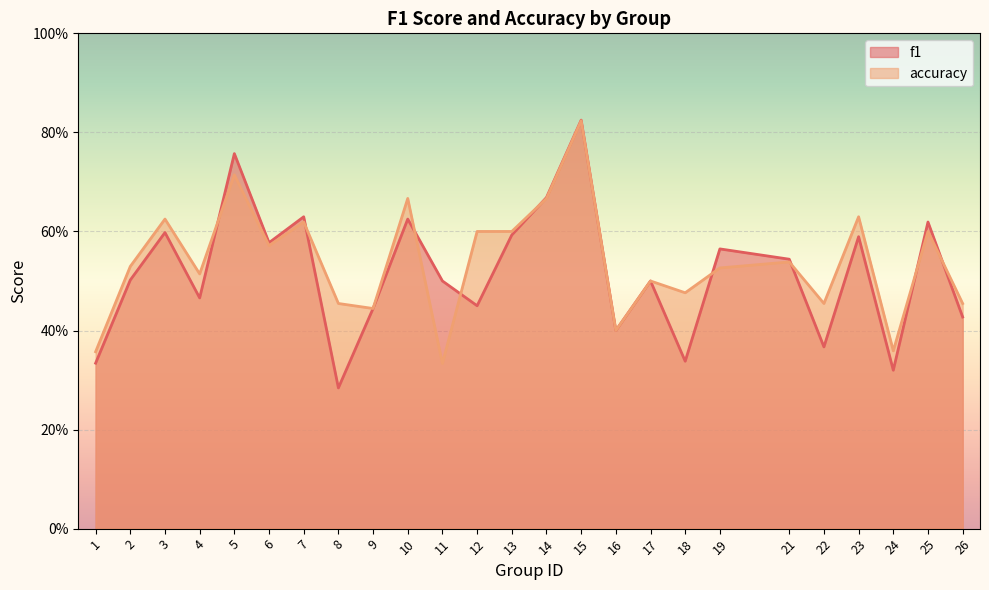

Rank the series by their average value, from lowest to highest.

f1, accuracy